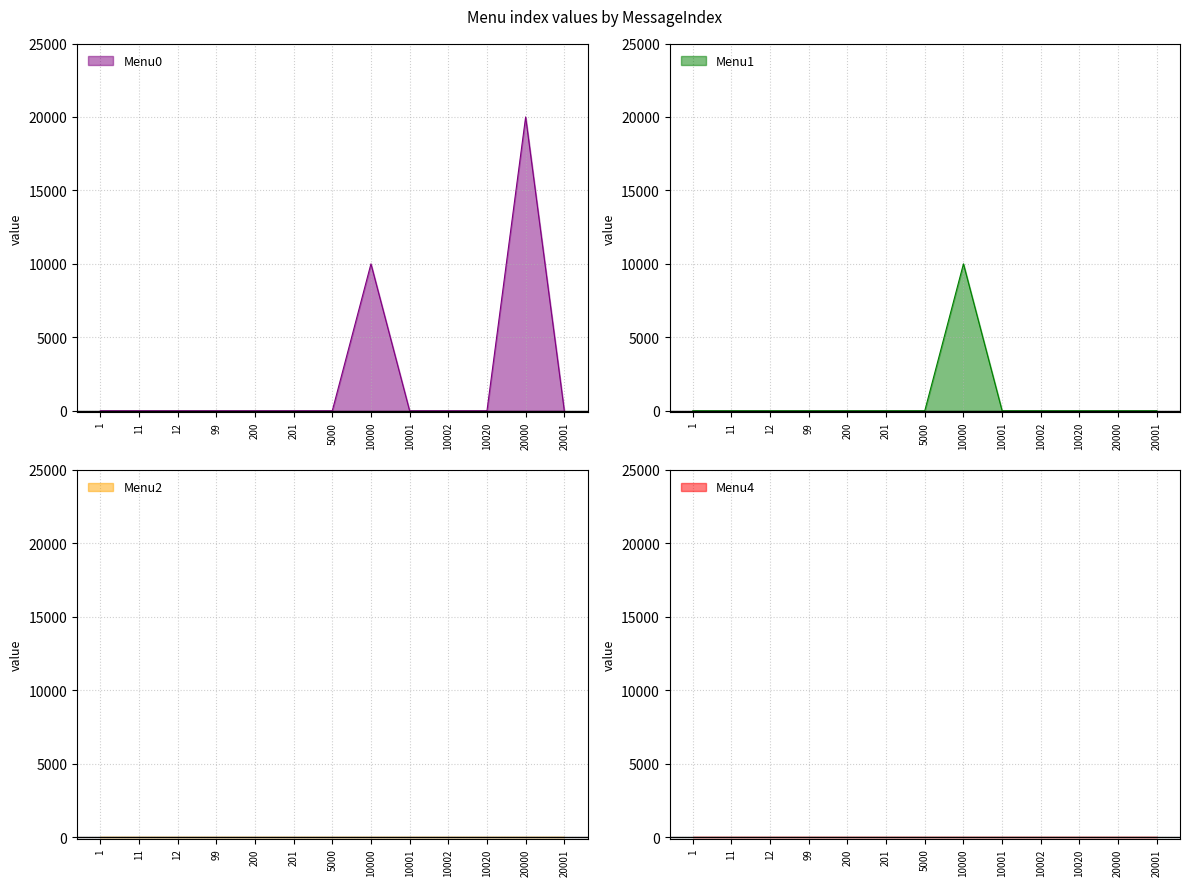

Is it true that Menu0 equals 4386 at 20000?

False